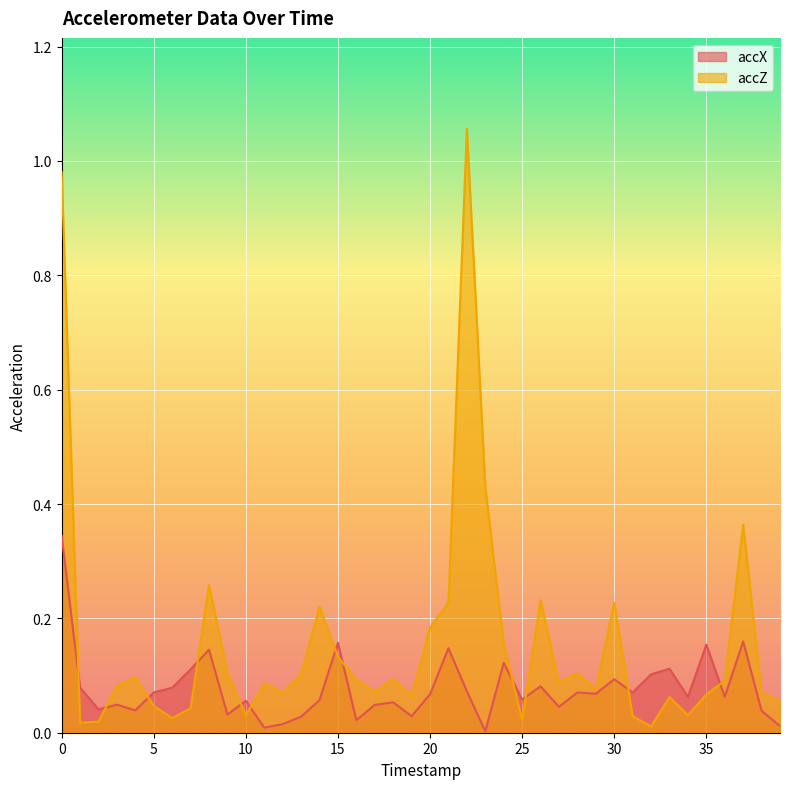

What are all the series names shown in the legend?

accX, accZ